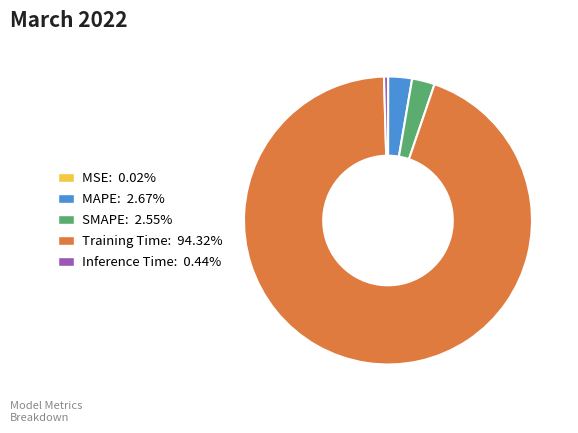

Is it true that Training Time is 94% of the pie?

True